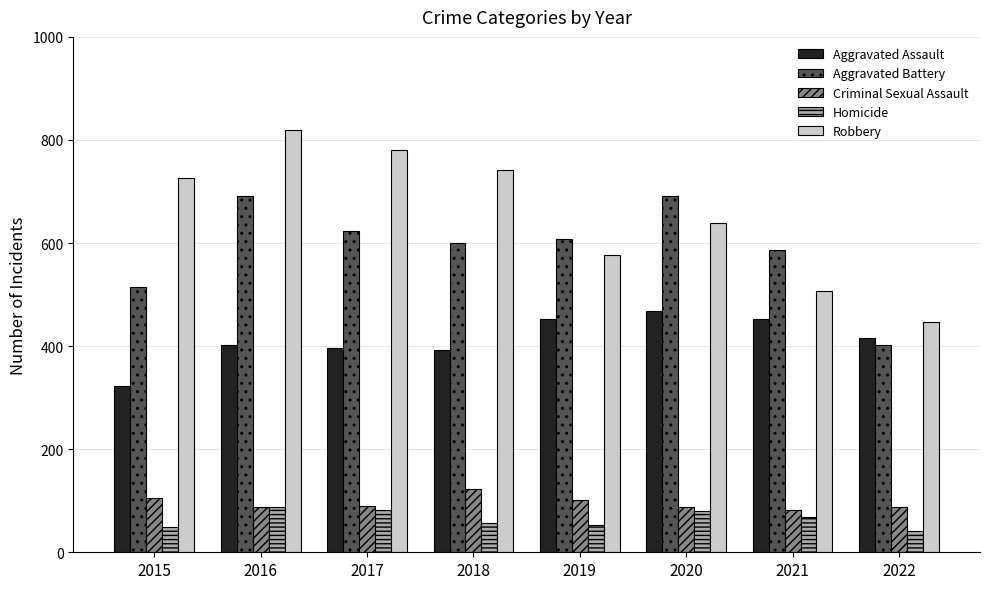

What is the spread (max minus min) of values at 2021?

518